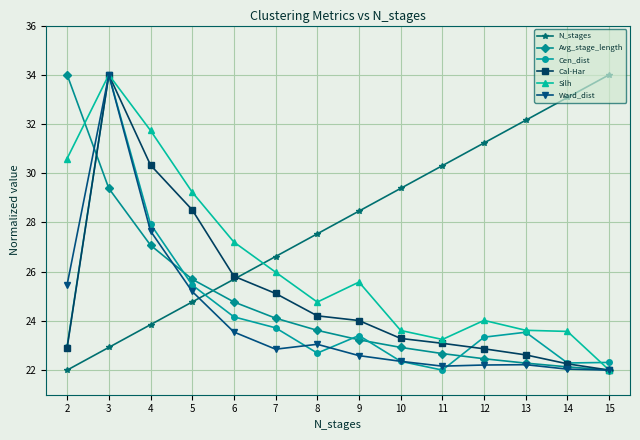

What is the sum of the Silh values at 9 and 15?

47.6